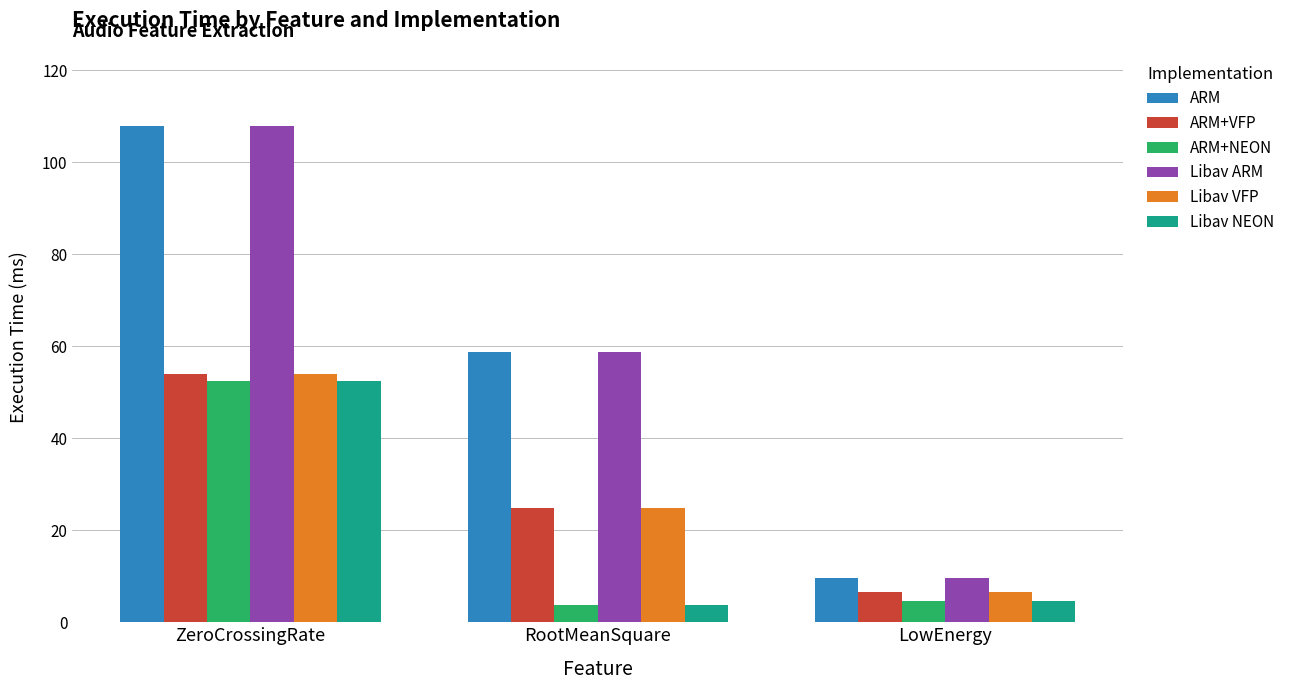

What is the sum of the Libav NEON values at LowEnergy and RootMeanSquare?

8.4